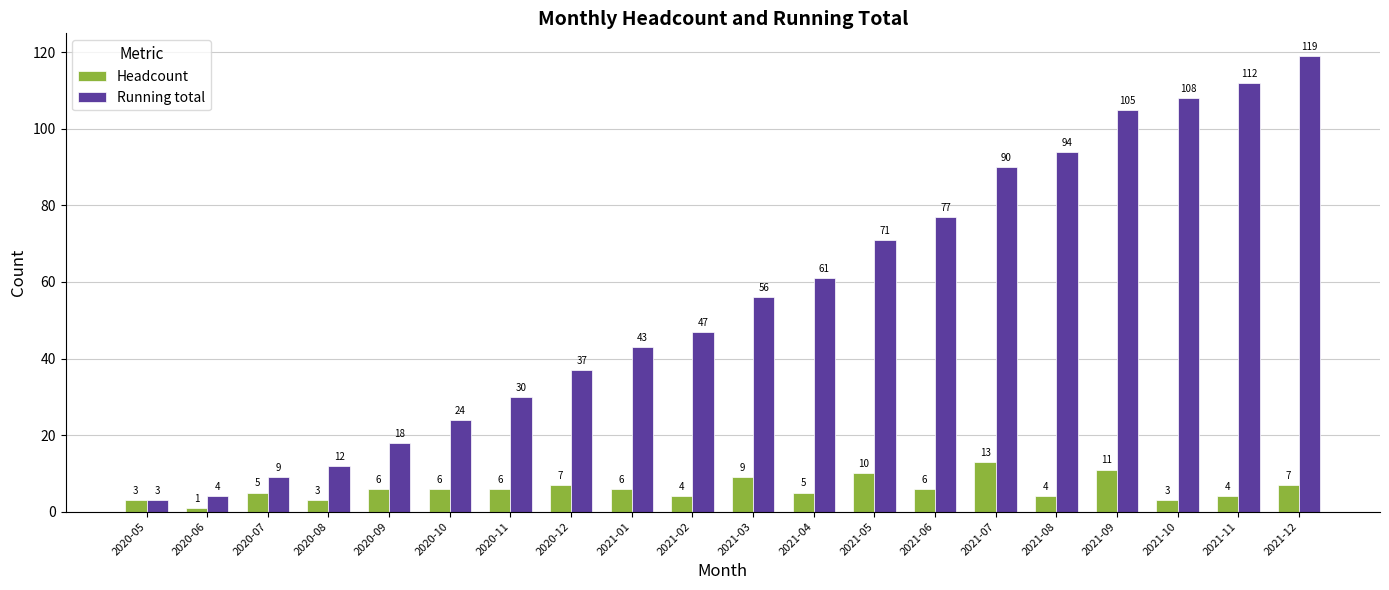

How many groups of bars are there?

20